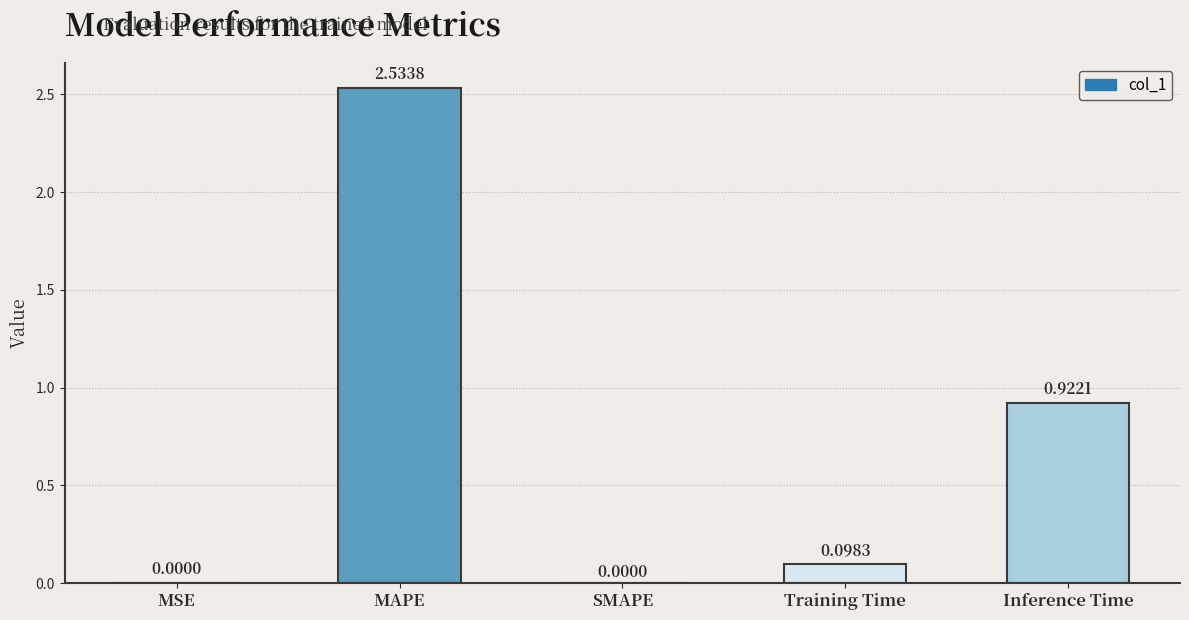

At which label is the value closest to 1?

Inference Time